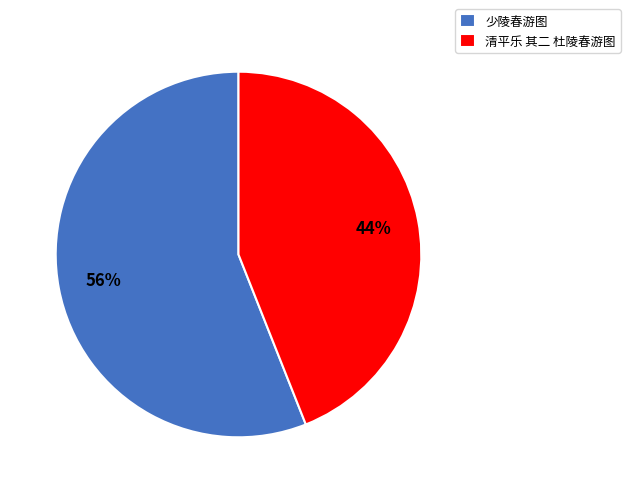

What is the ratio of the value at 少陵春游图 to the value at 清平乐 其二 杜陵春游图?

1.3